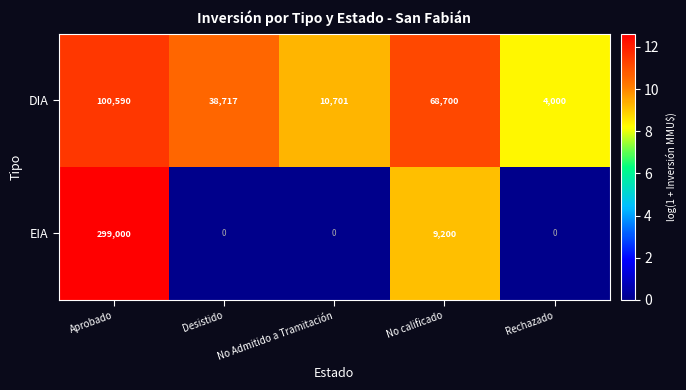

Is the value of EIA at Aprobado greater than the value of DIA at No calificado?

Yes